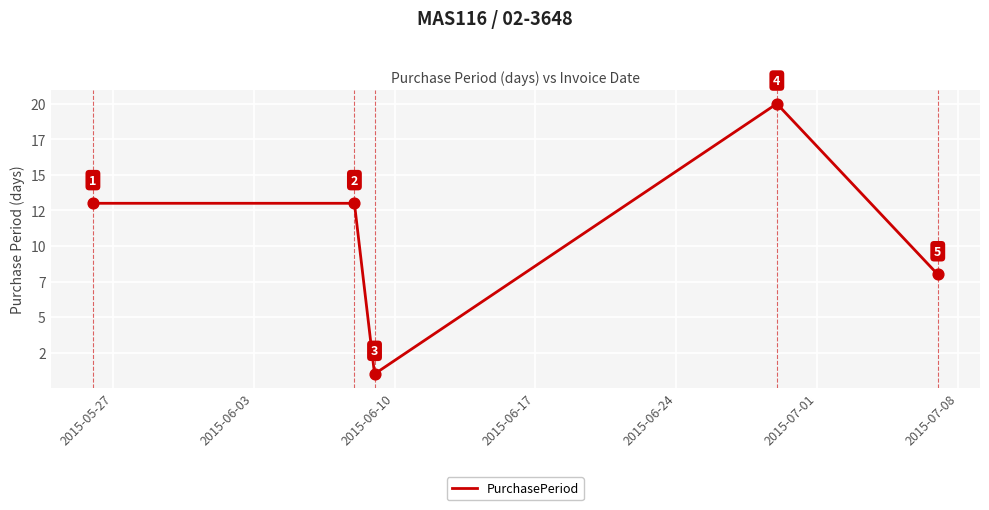

Does the chart have visible grid lines?

Yes